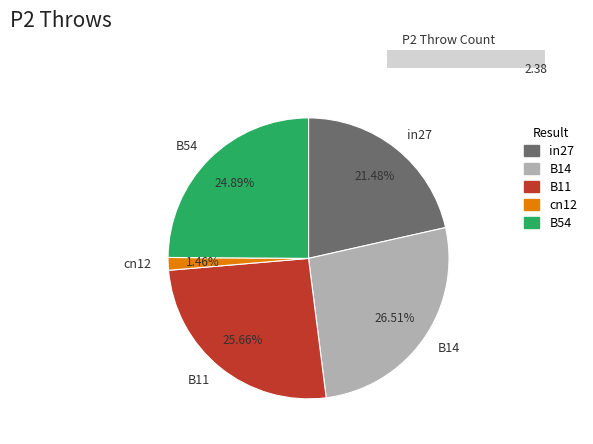

Is there any slice that represents more than half of the pie?

No